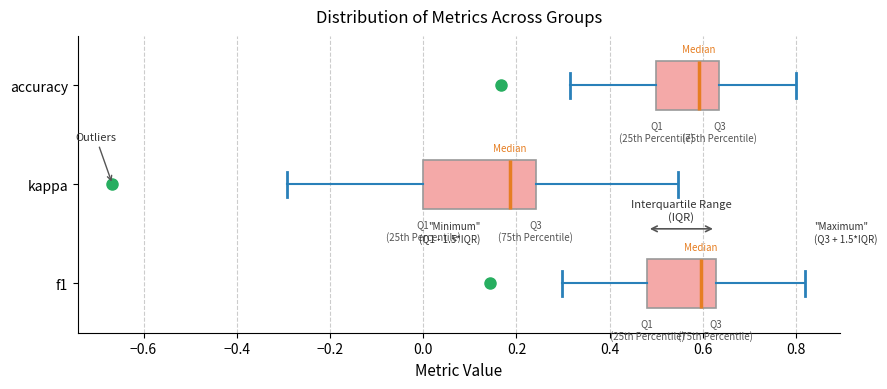

Where is the left edge of the box for f1 on the x-axis? The values are not printed on the chart, so give them approximately, as read against the axis.

0.48